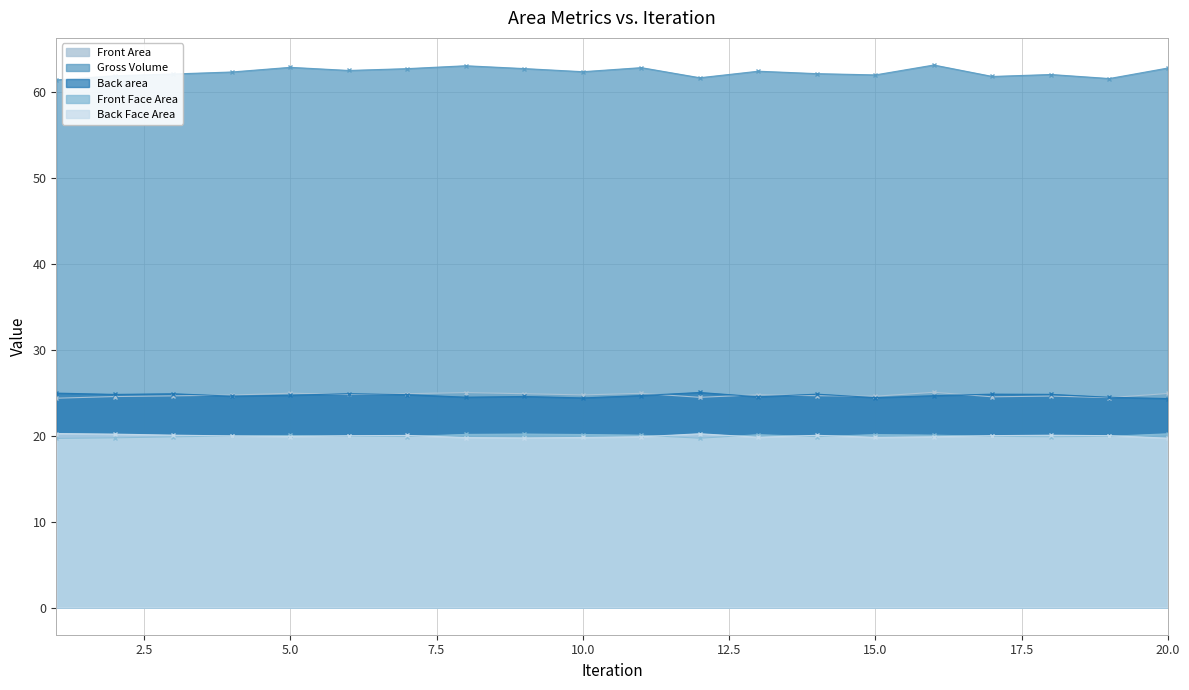

Which series has the largest total across all categories?

Gross Volume